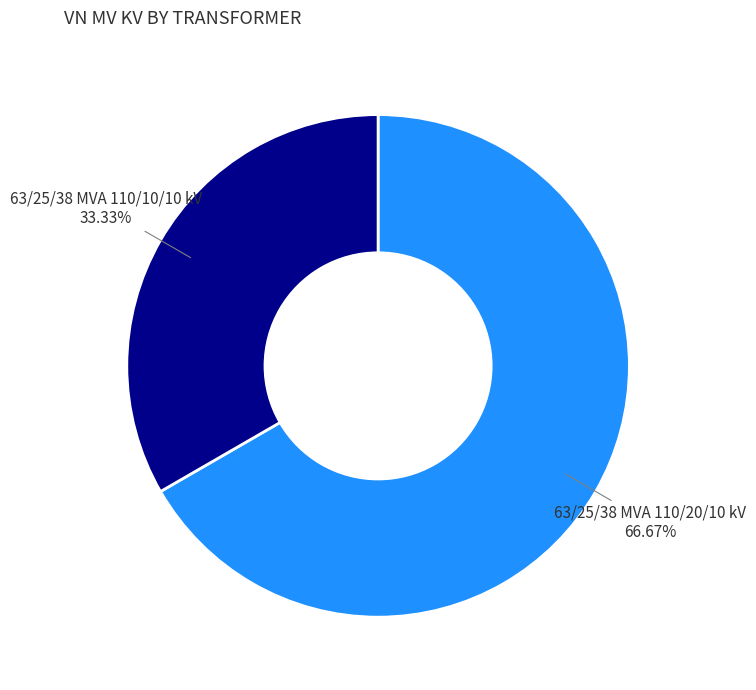

What is the ratio of the value at 63/25/38 MVA 110/10/10 kV to the value at 63/25/38 MVA 110/20/10 kV?

0.5